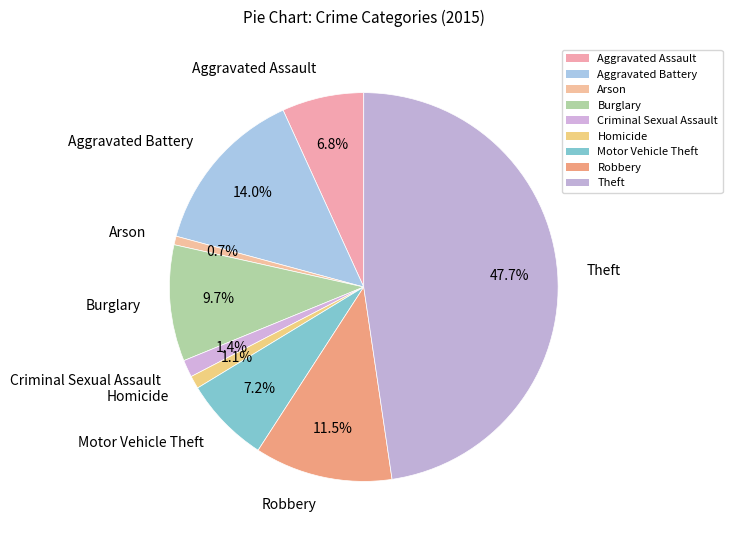

Which slice is the largest?

Theft